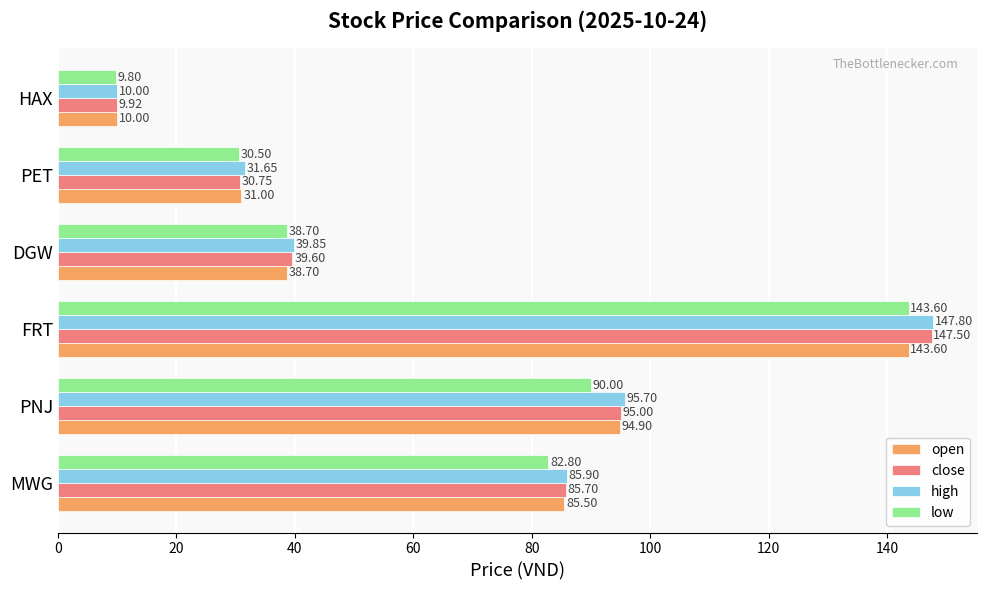

How many values in the high series are below 85?

3